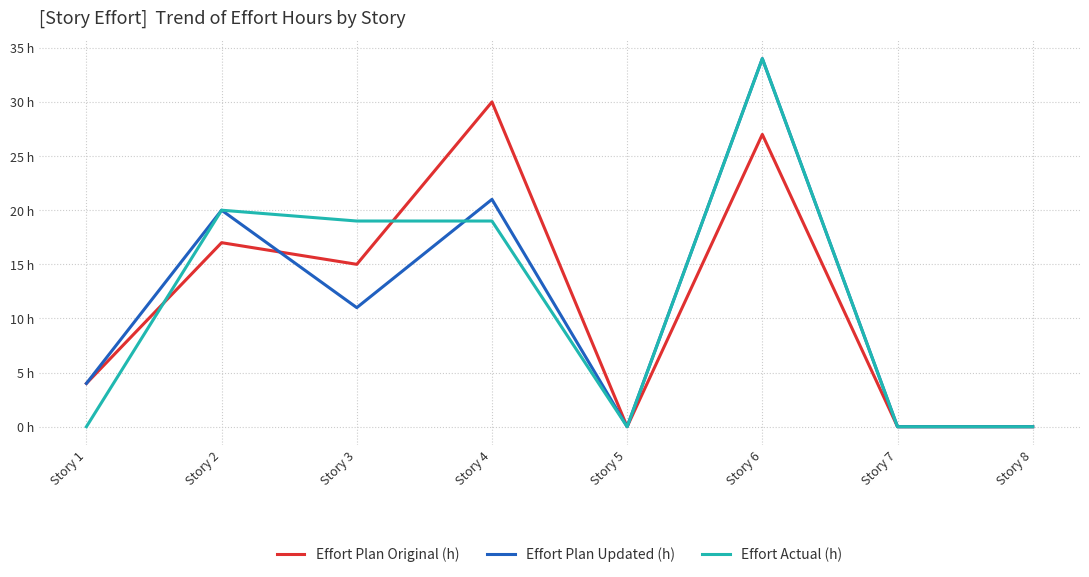

Reading right to left, what are all the values shown in this chart?

Effort Plan Original (h): 0	0	27	0	30	15	17	4
Effort Plan Updated (h): 0	0	34	0	21	11	20	4
Effort Actual (h): 0	0	34	0	19	19	20	0